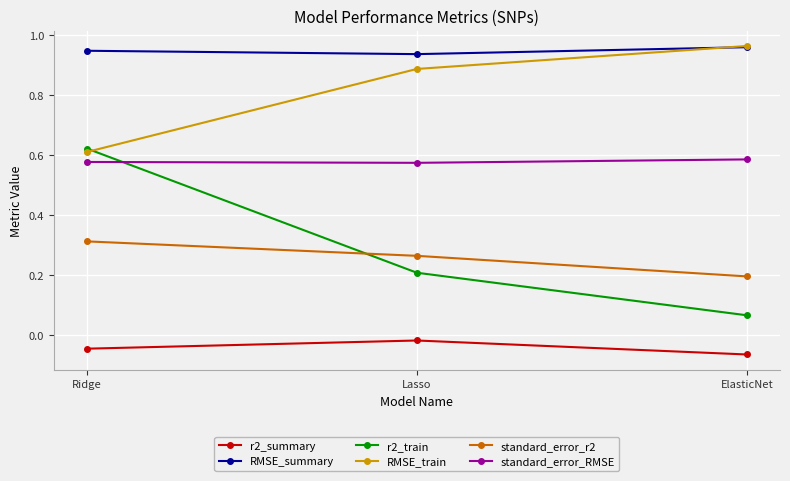

What is the sum of the r2_train values at Lasso and Ridge?

0.8